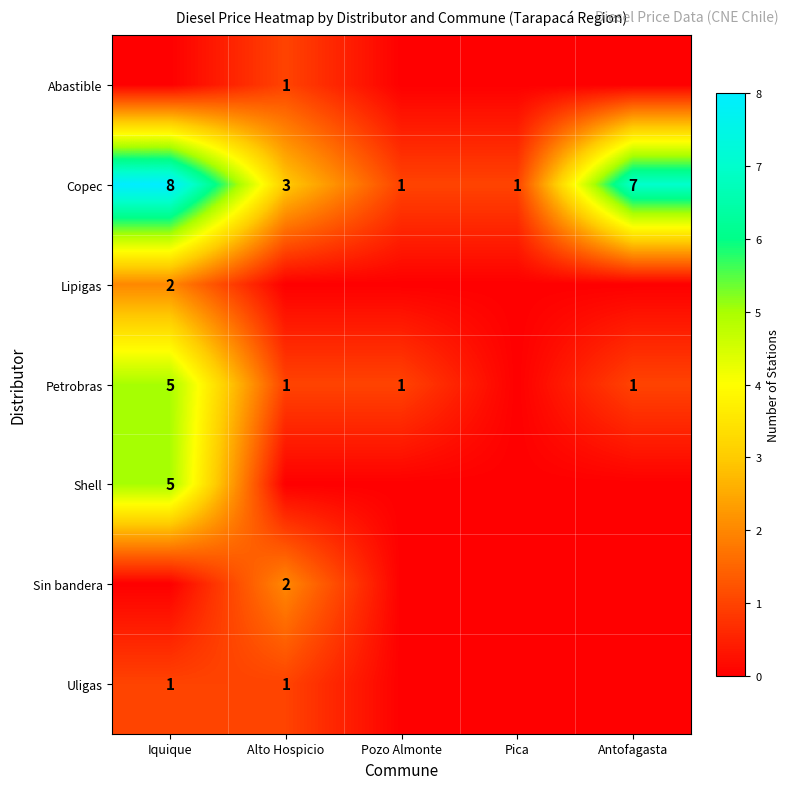

How many distinct data groups are displayed?

7